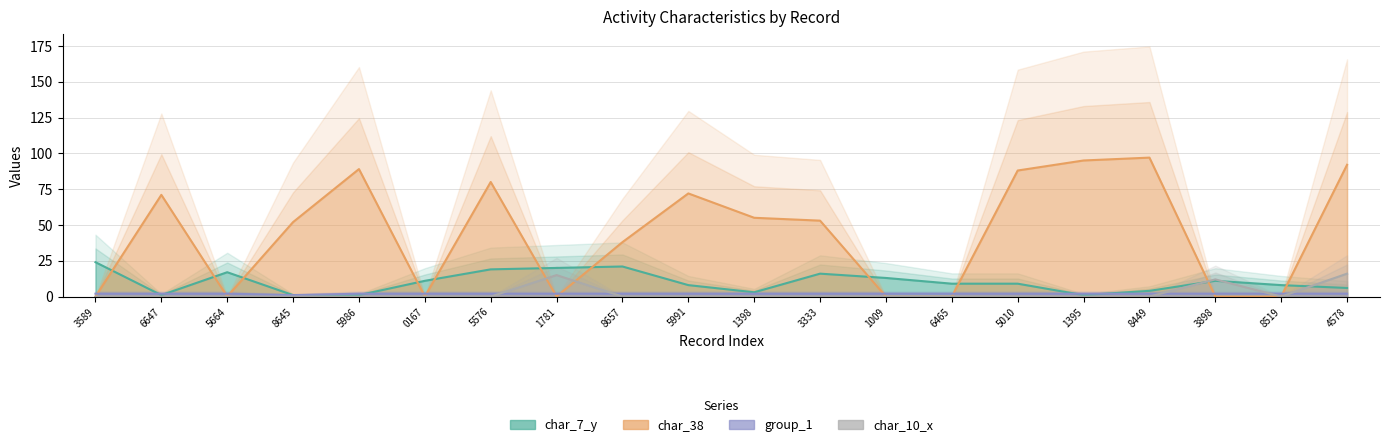

What is the total value across all series at 5576?

101